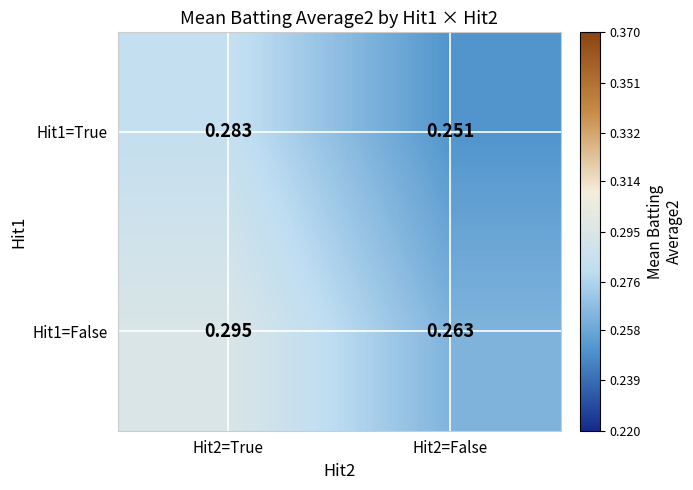

At Hit2=True, list the series in order from largest to smallest.

Hit1=False, Hit1=True